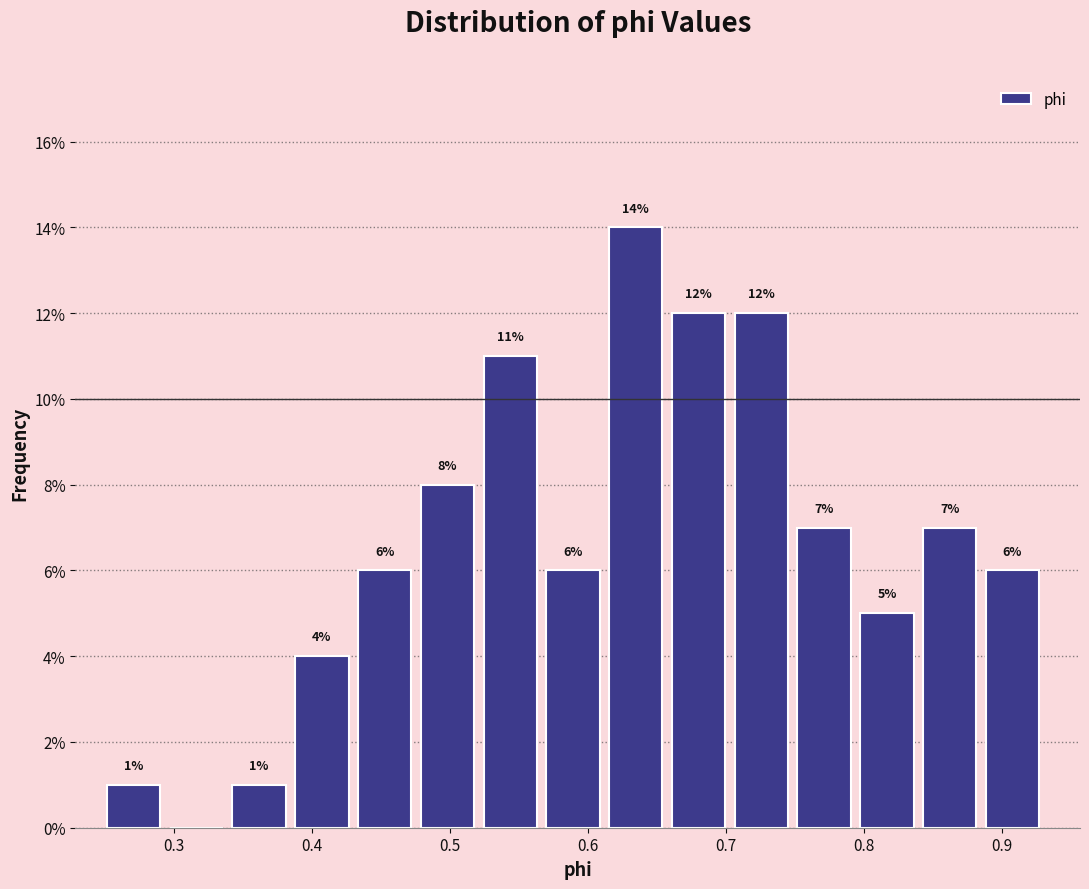

Over which range of the x-axis is the bar tallest?

0.62 to 0.66